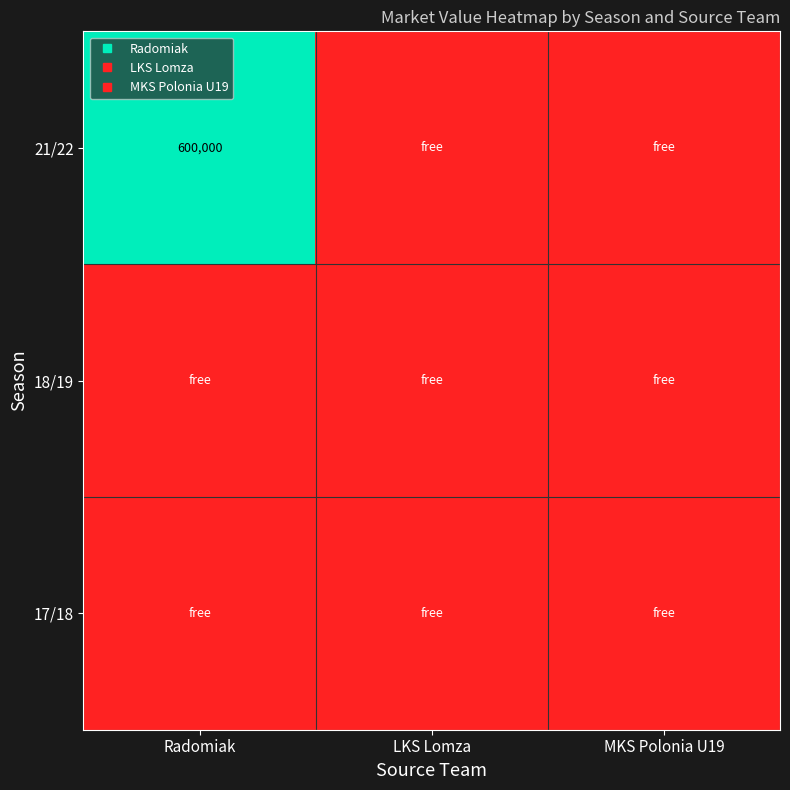

Is the value of 17/18 at LKS Lomza greater than the value of 21/22 at LKS Lomza?

No